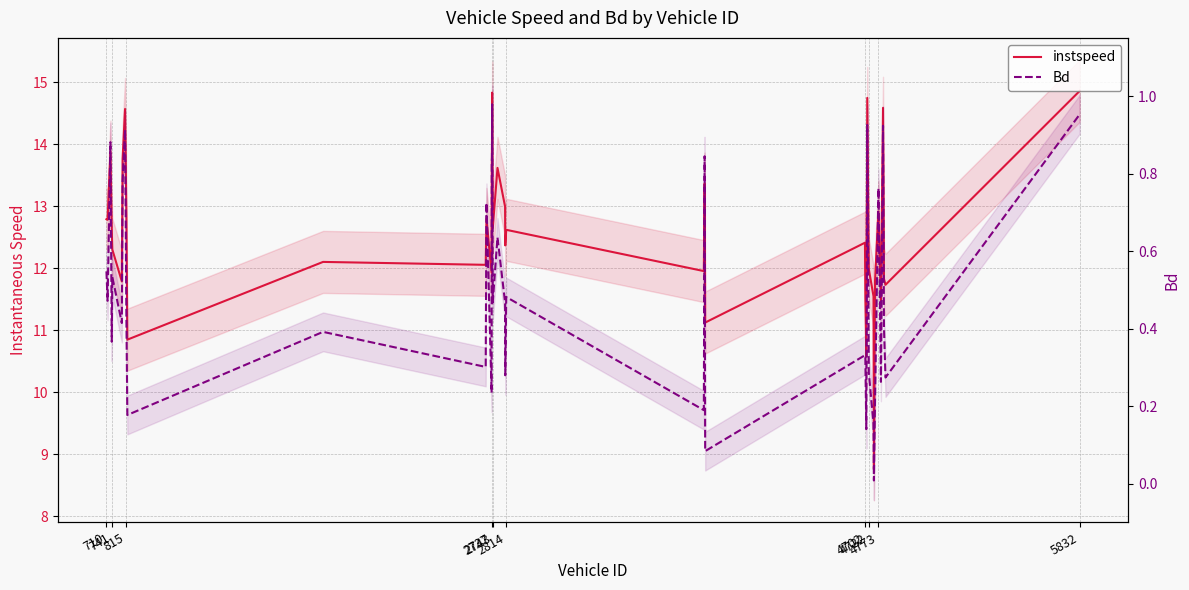

What is the average value of the instspeed series?

12.6